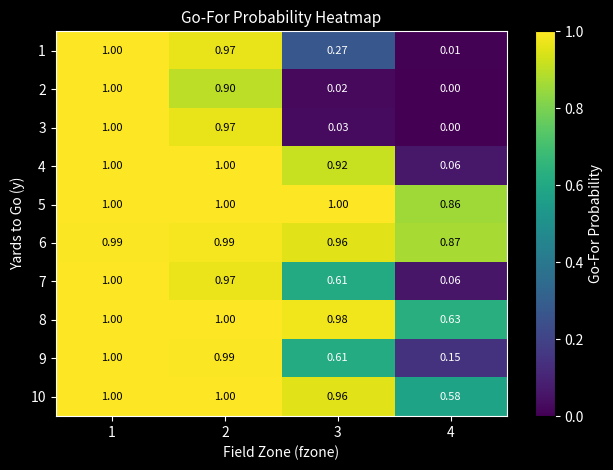

Is the value of 7 at 4 greater than the value of 8 at 2?

No